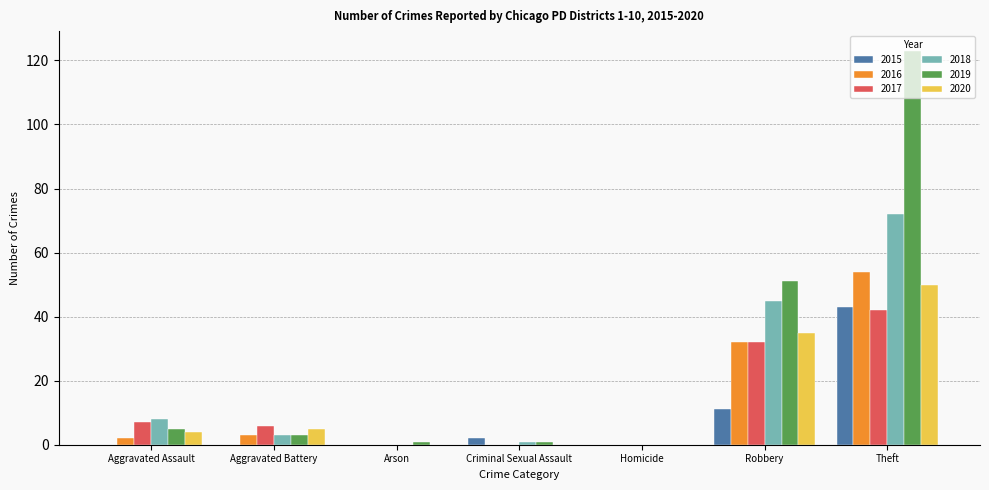

True or false: 2016 has a value of 14 at Robbery.

False